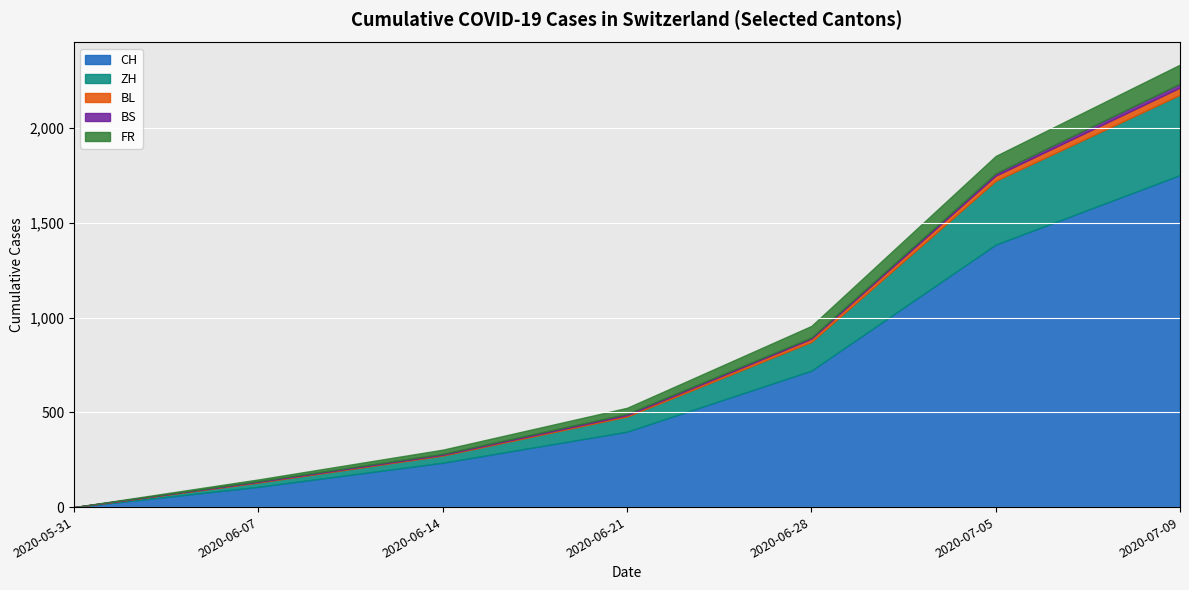

At which category does the chart reach its peak across all series?

2020-07-09